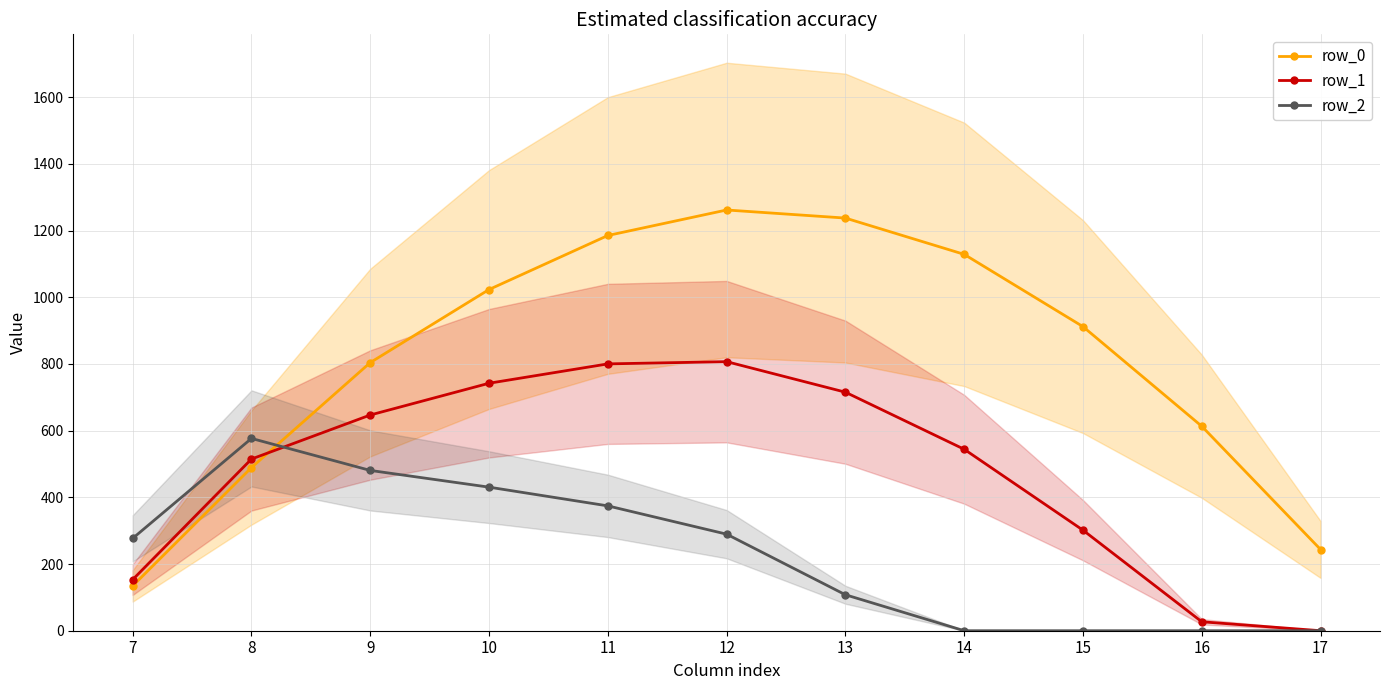

At which label is row_2 closest to 288?

12